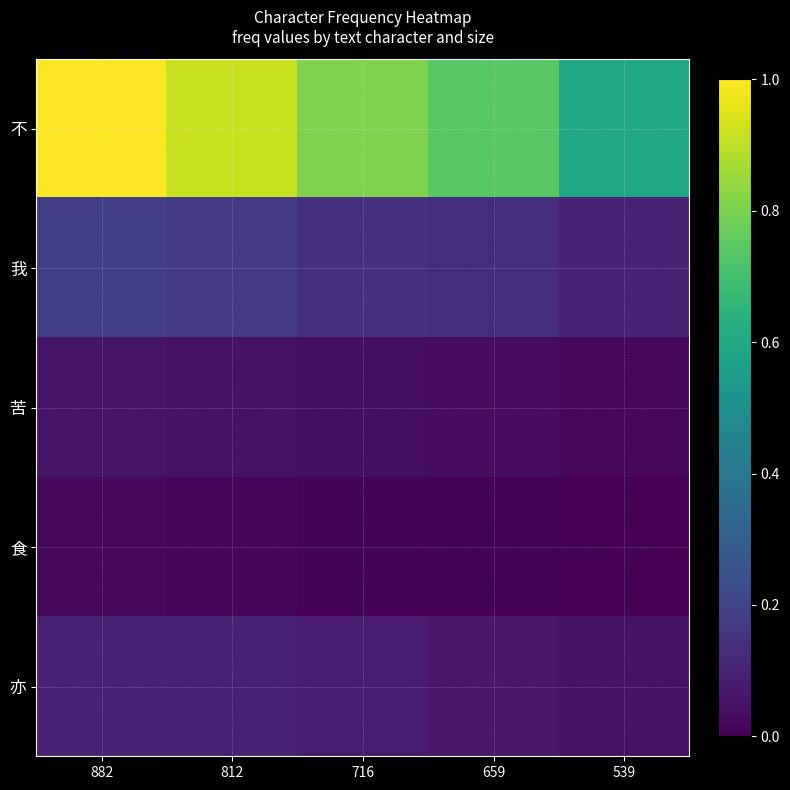

Rank the series at 716 from highest to lowest value.

不, 我, 亦, 苦, 食